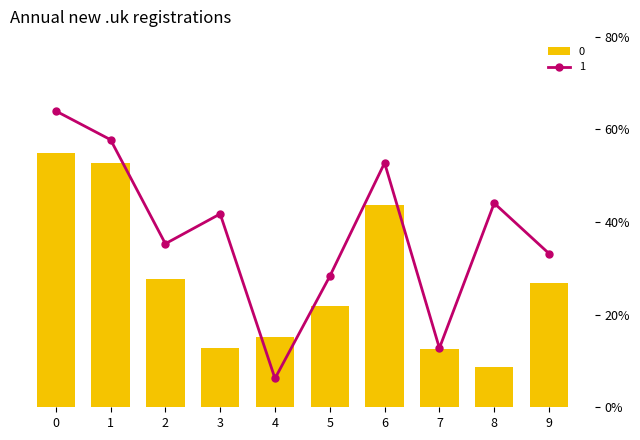

List the series in order of their overall mean, lowest first.

0, 1